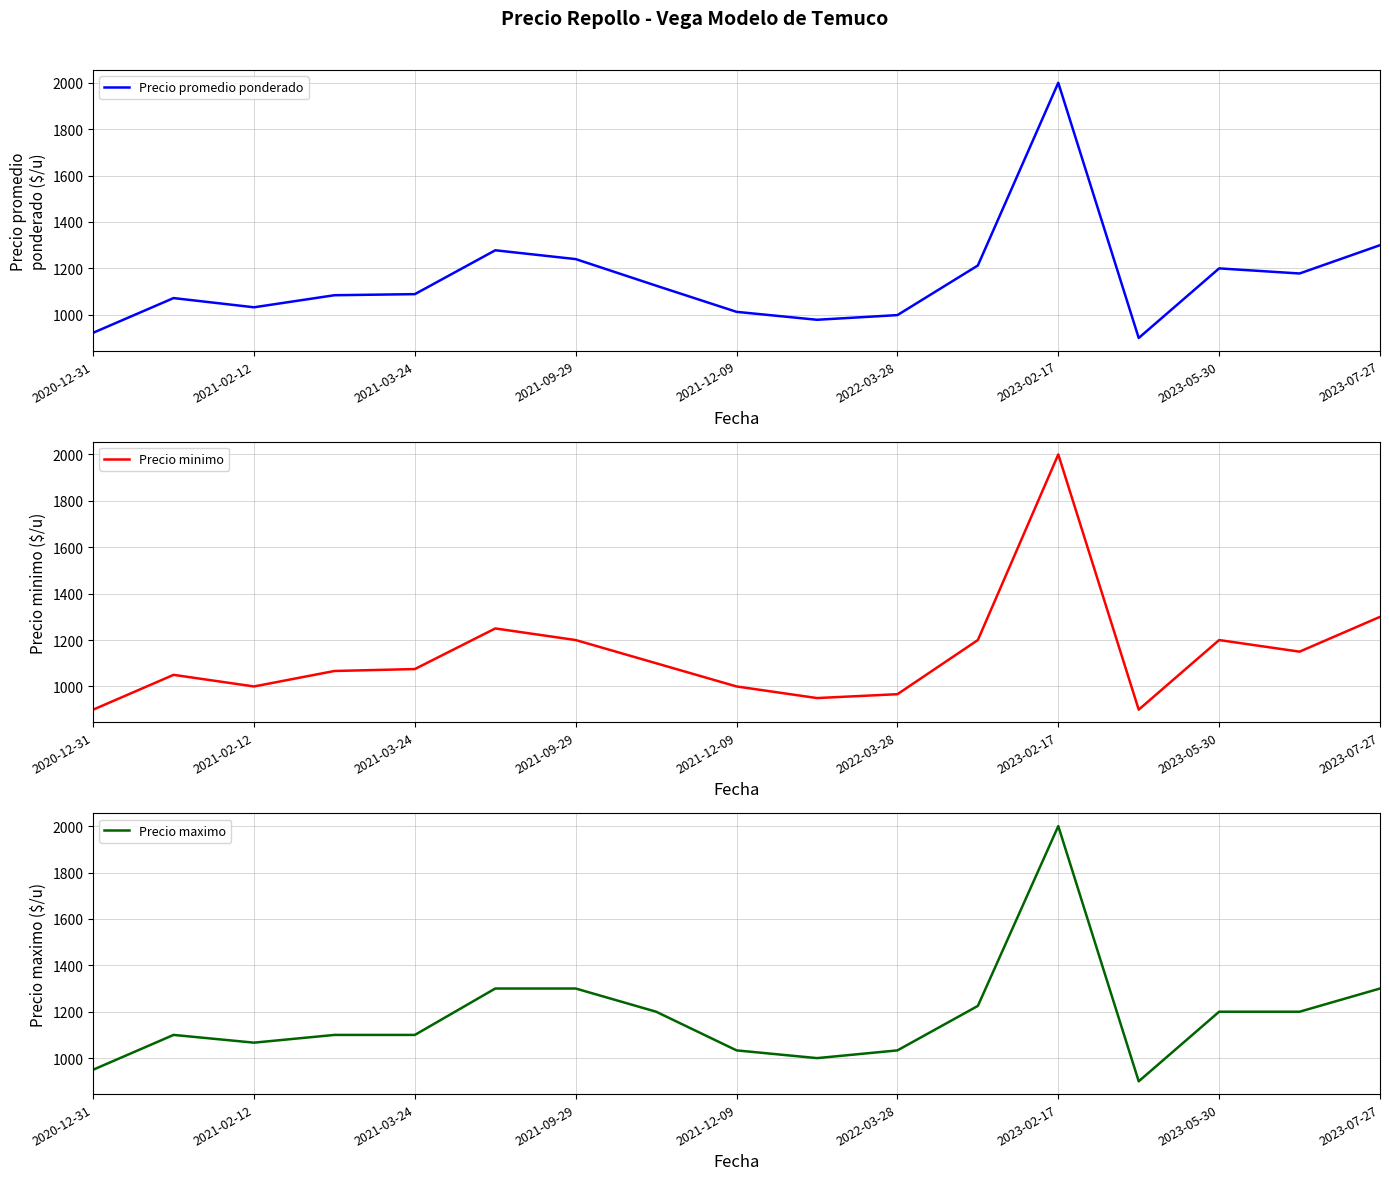

True or false: Precio minimo has a value of 458.3 at 2023-07-27.

False